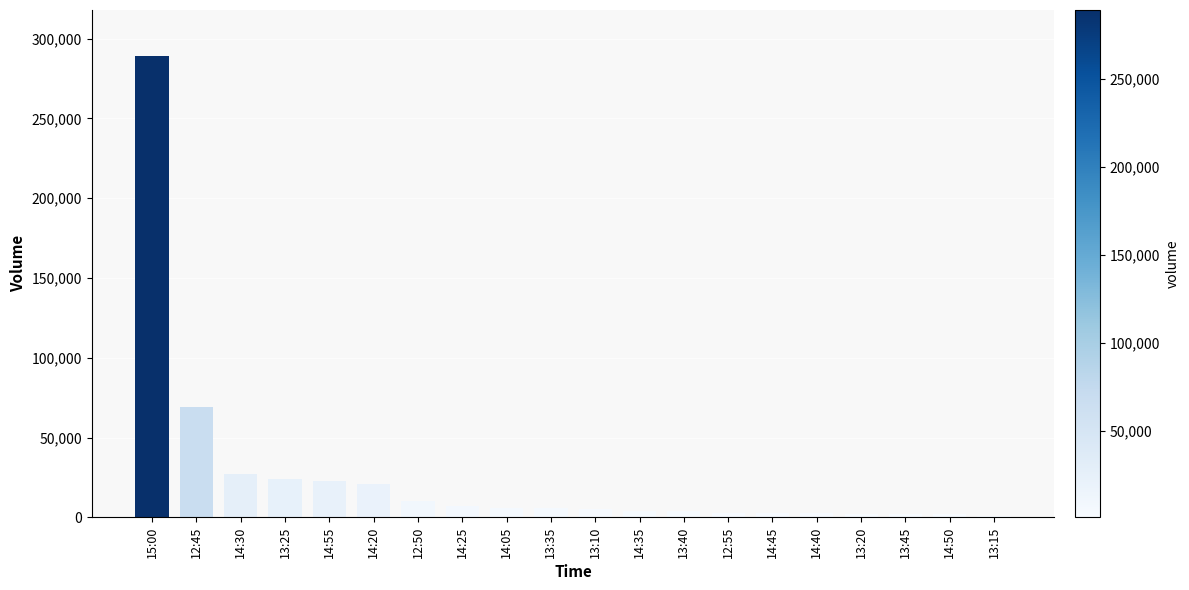

Which has a higher value, 14:25 or 14:30?

14:30